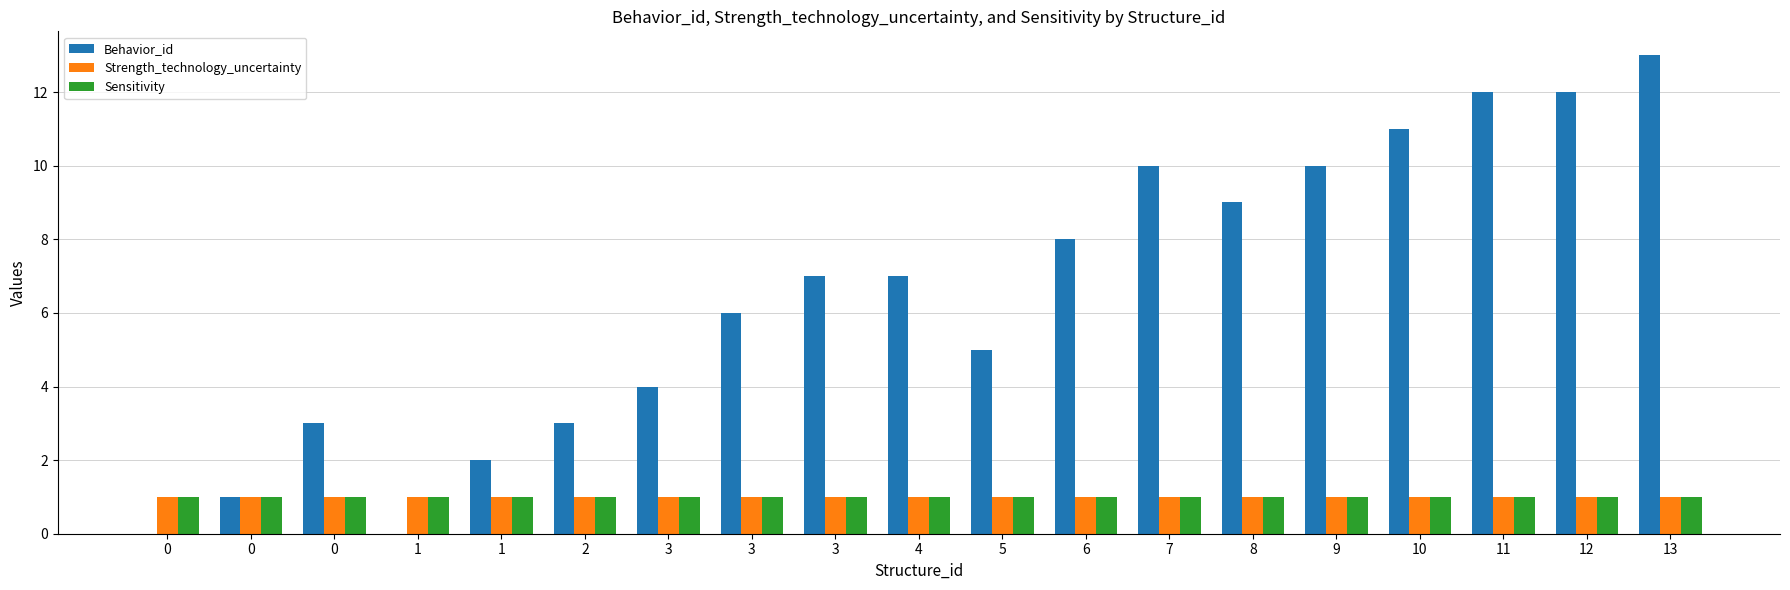

Reading left to right, extract all data points from this chart.

Behavior_id: 0=0	0=1	0=3	1=0	1=2	2=3	3=4	3=6	3=7	4=7	5=5	6=8	7=10	8=9	9=10	10=11	11=12	12=12	13=13
Strength_technology_uncertainty: 0=1	0=1	0=1	1=1	1=1	2=1	3=1	3=1	3=1	4=1	5=1	6=1	7=1	8=1	9=1	10=1	11=1	12=1	13=1
Sensitivity: 0=1	0=1	0=1	1=1	1=1	2=1	3=1	3=1	3=1	4=1	5=1	6=1	7=1	8=1	9=1	10=1	11=1	12=1	13=1